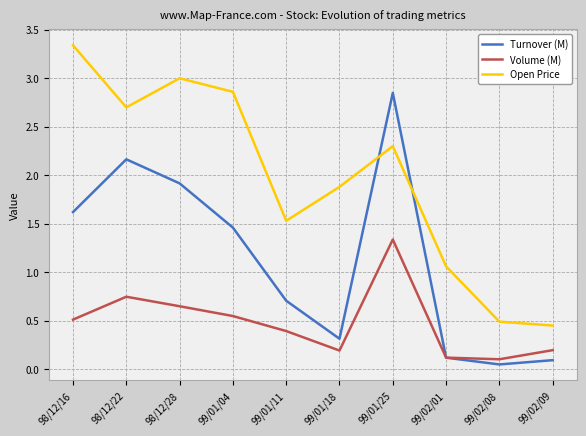

Which series has the widest spread of values?

Open Price